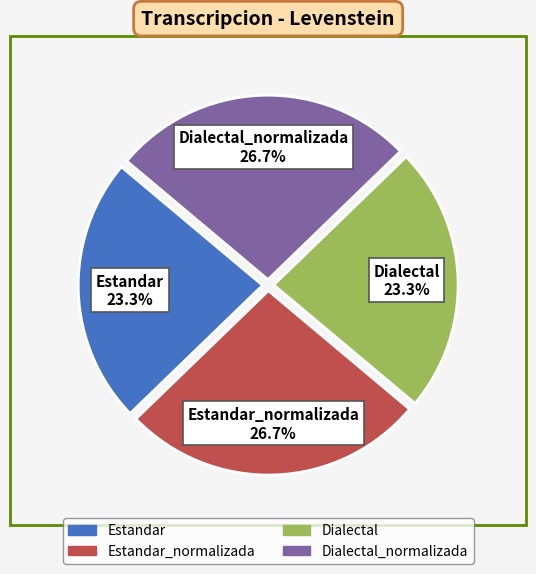

To the nearest percent, what is the average slice percentage?

25%